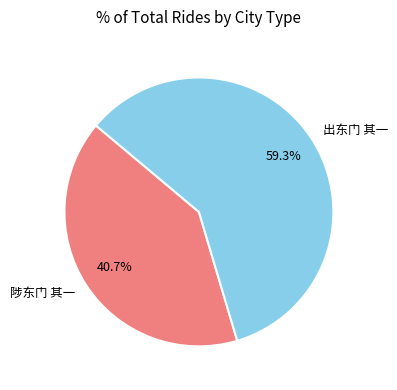

Which has a higher value, 出东门 其一 or 陟东门 其一?

出东门 其一